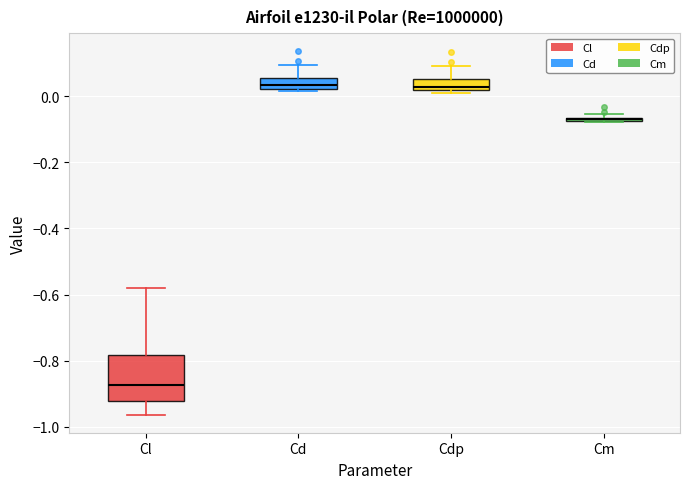

Where does the lower whisker of the box for Cl end on the y-axis? The values are not printed on the chart, so give them approximately, as read against the axis.

-0.96